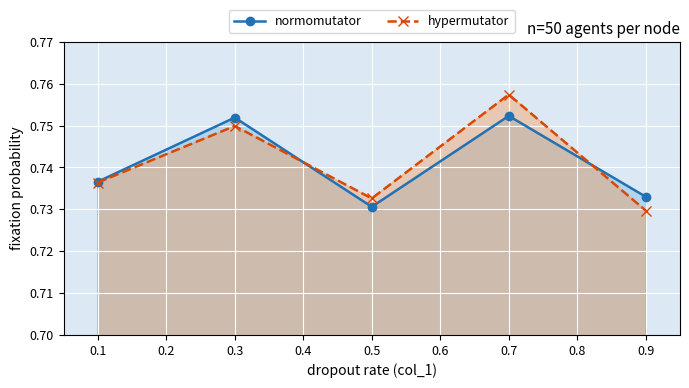

Reading right to left, transcribe all the data shown in this chart.

normomutator: 0.7	0.8	0.7	0.8	0.7
hypermutator: 0.7	0.8	0.7	0.7	0.7